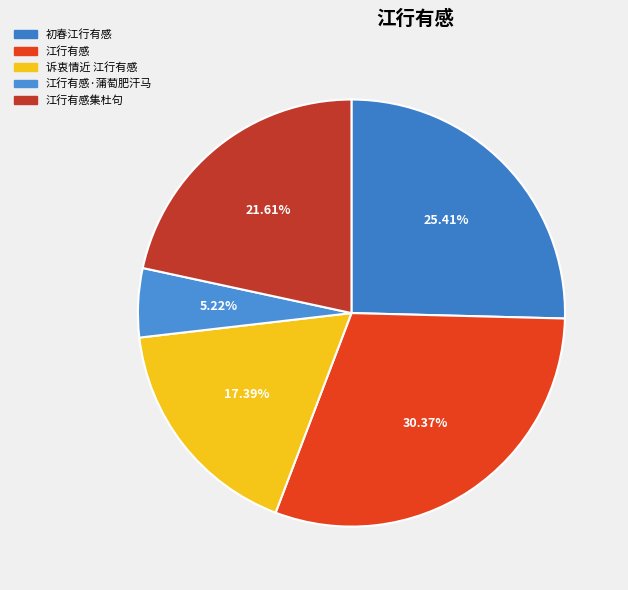

What is the largest slice in the pie chart?

江行有感